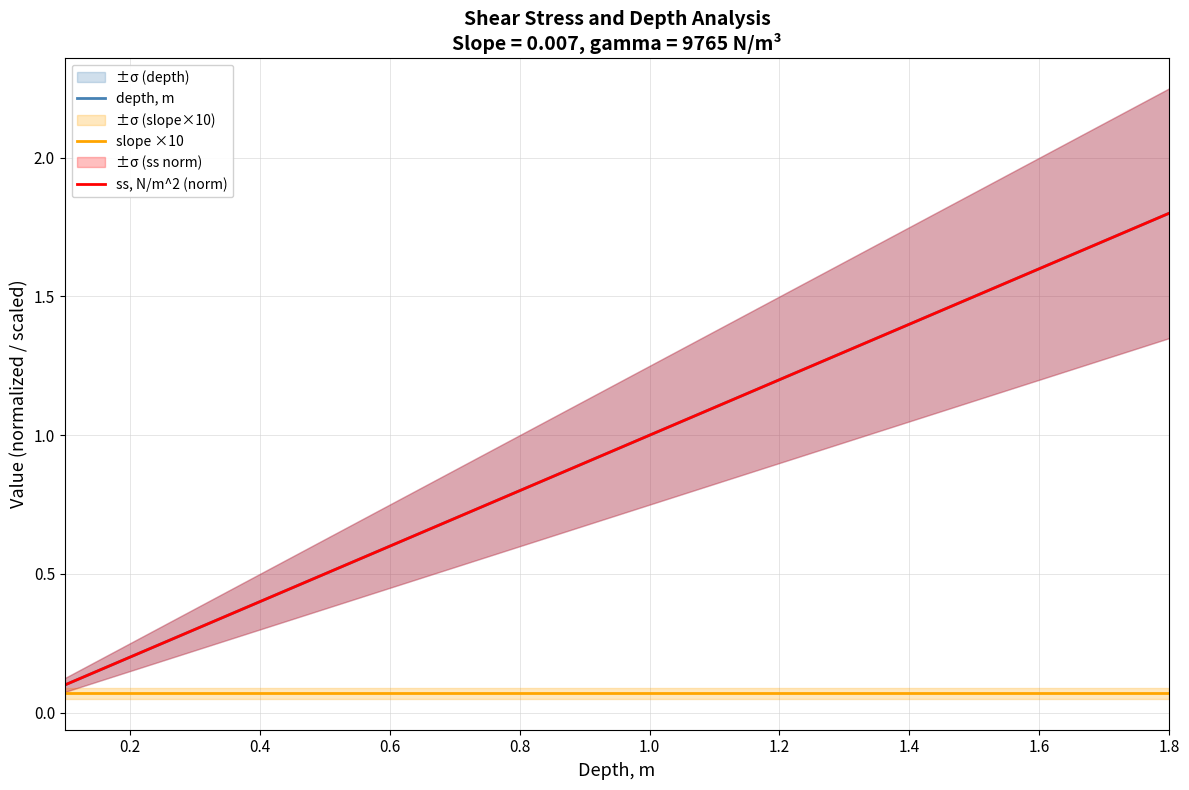

What is the difference between the second highest and second lowest values in the depth, m series?

1.4